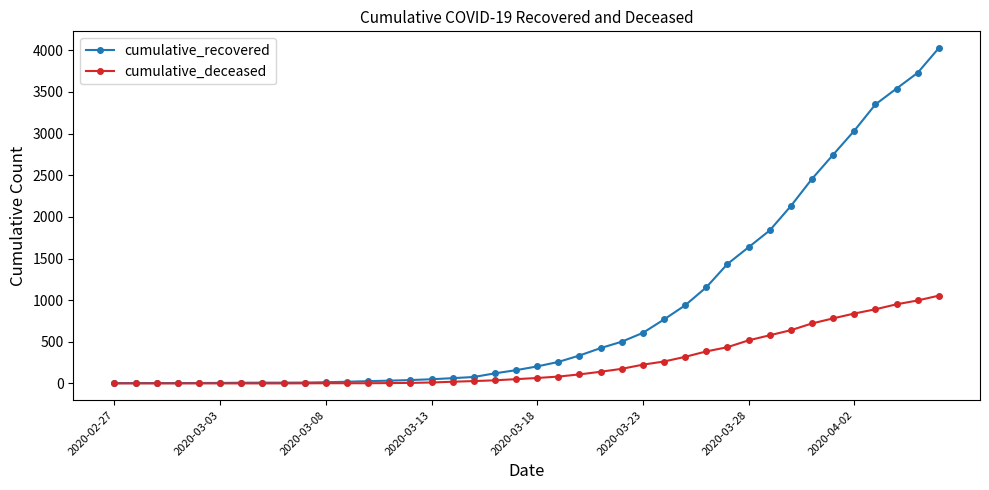

What is the maximum value for cumulative_recovered?

4027